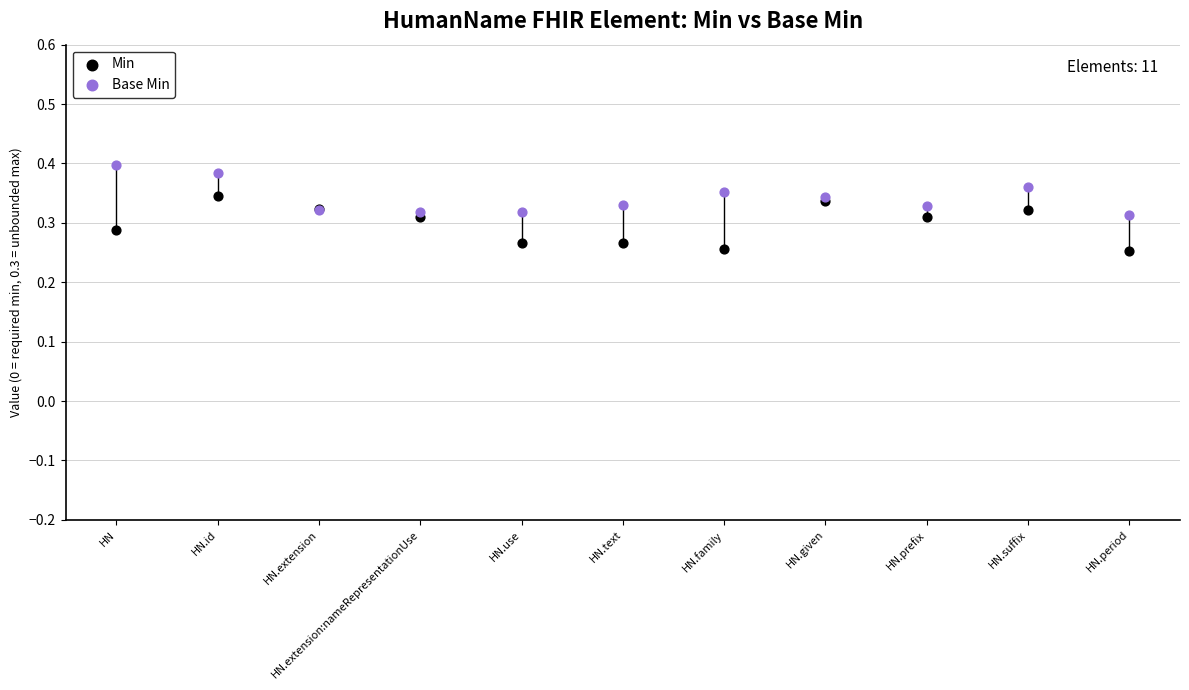

Which series reaches the maximum Y coordinate?

Base Min